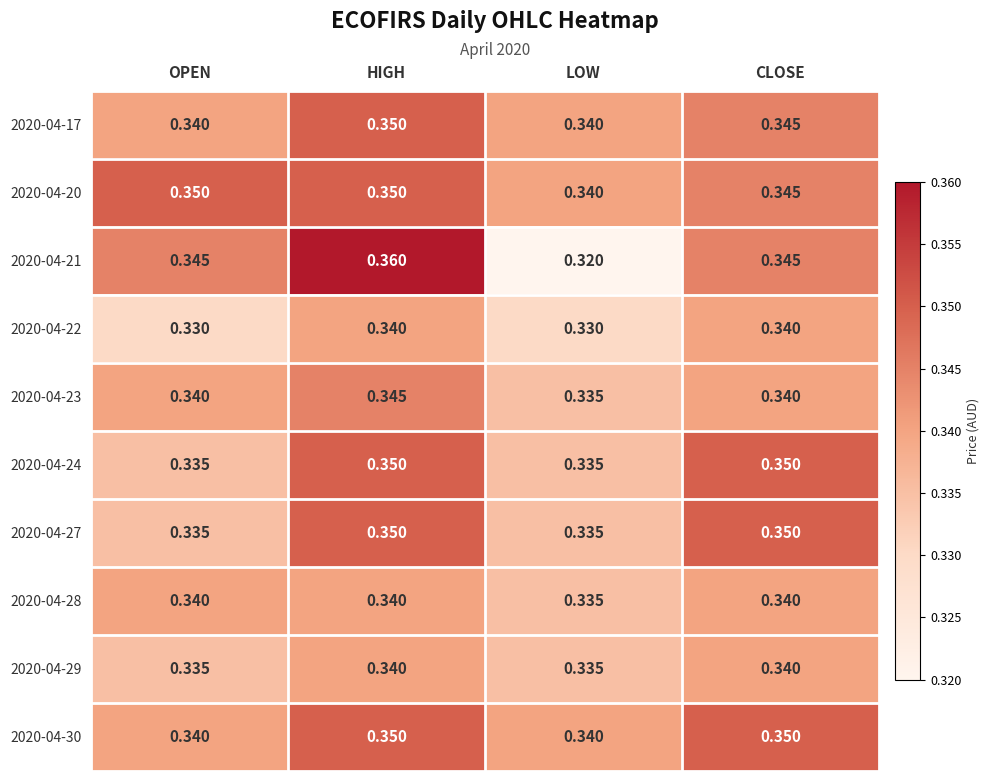

Is the value of 2020-04-30 at OPEN greater than the value of 2020-04-20 at CLOSE?

No